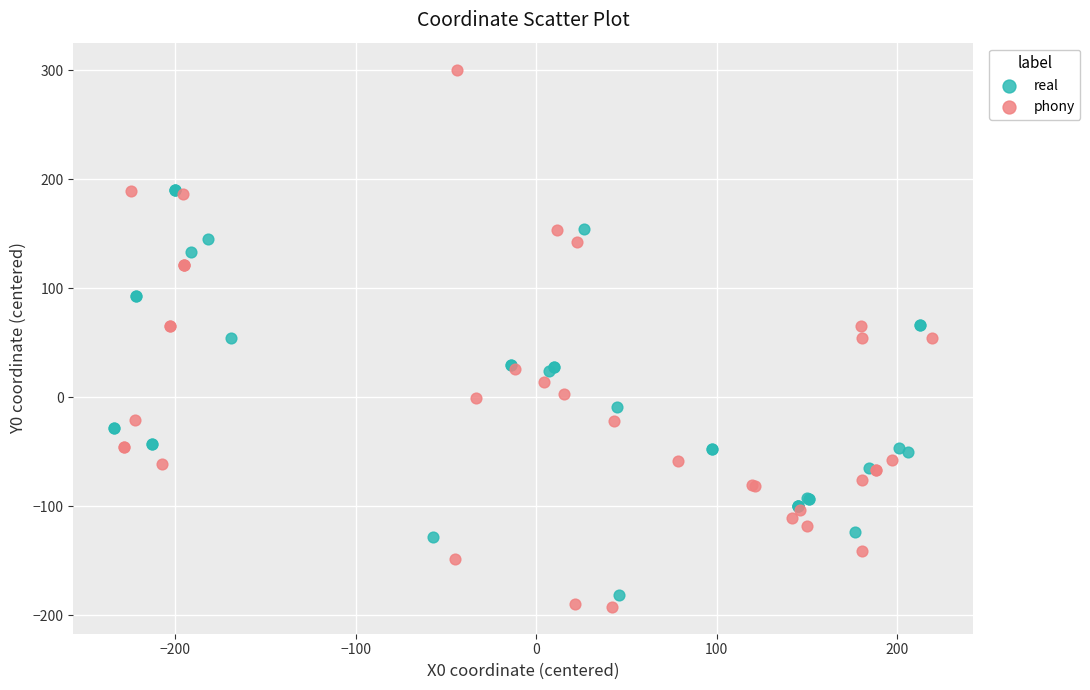

Which series has the widest spread of Y values?

phony